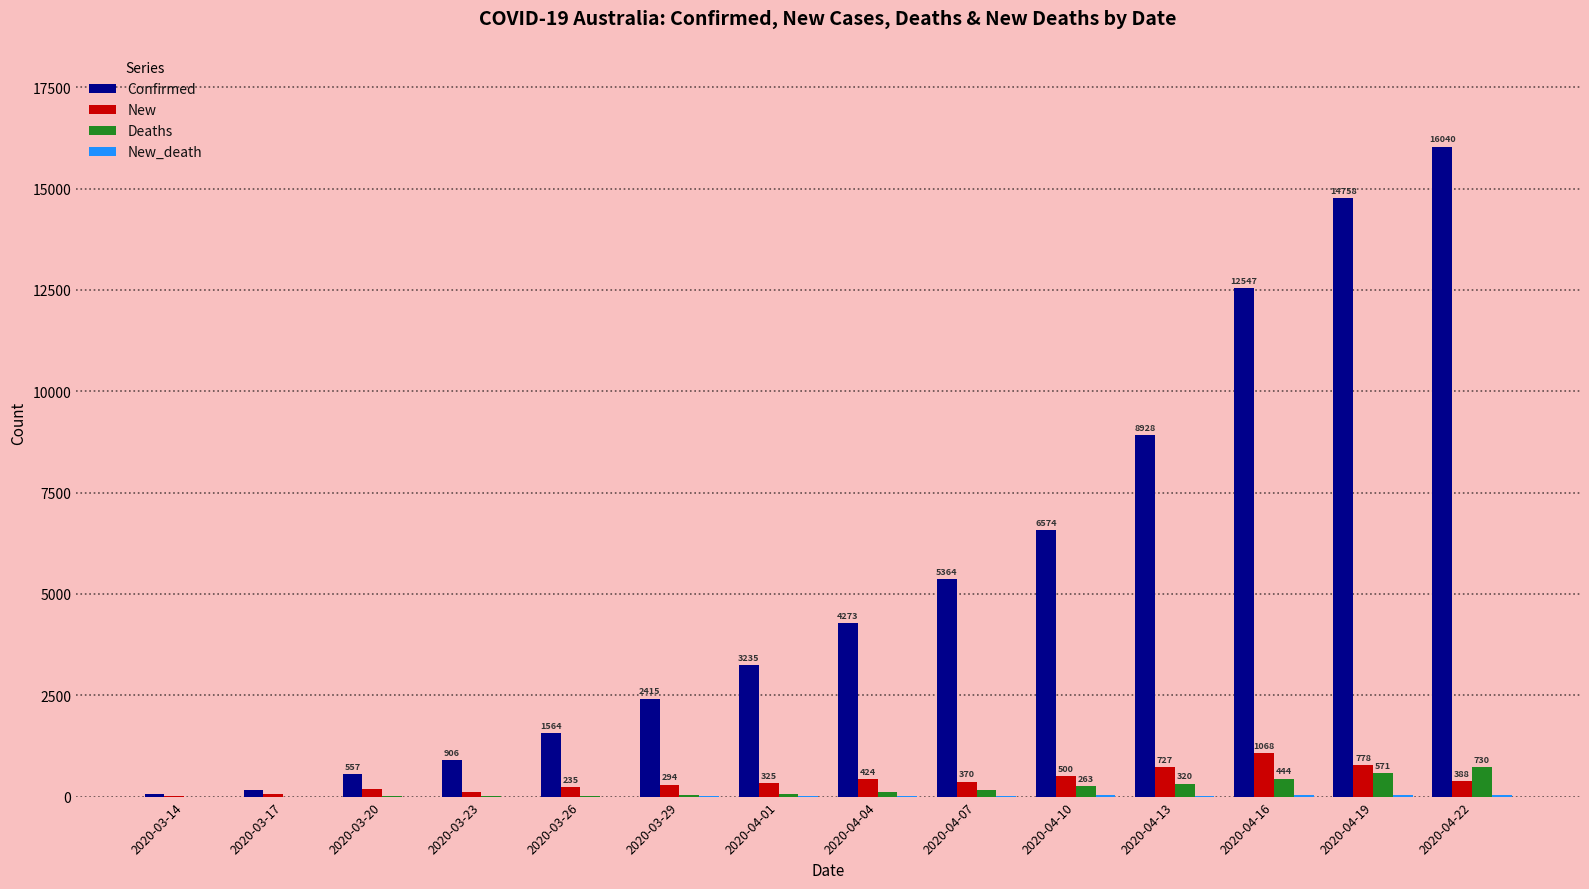

Which series has the widest spread of values?

Confirmed